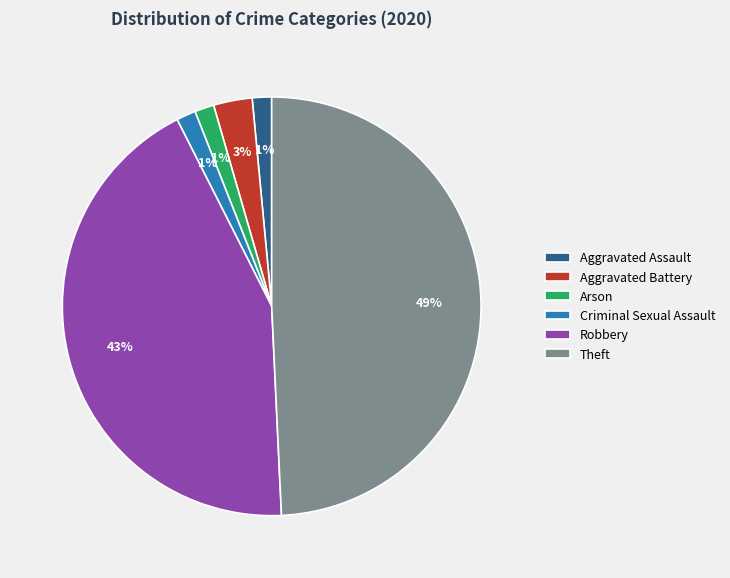

To the nearest percent, what portion does Arson represent?

1%